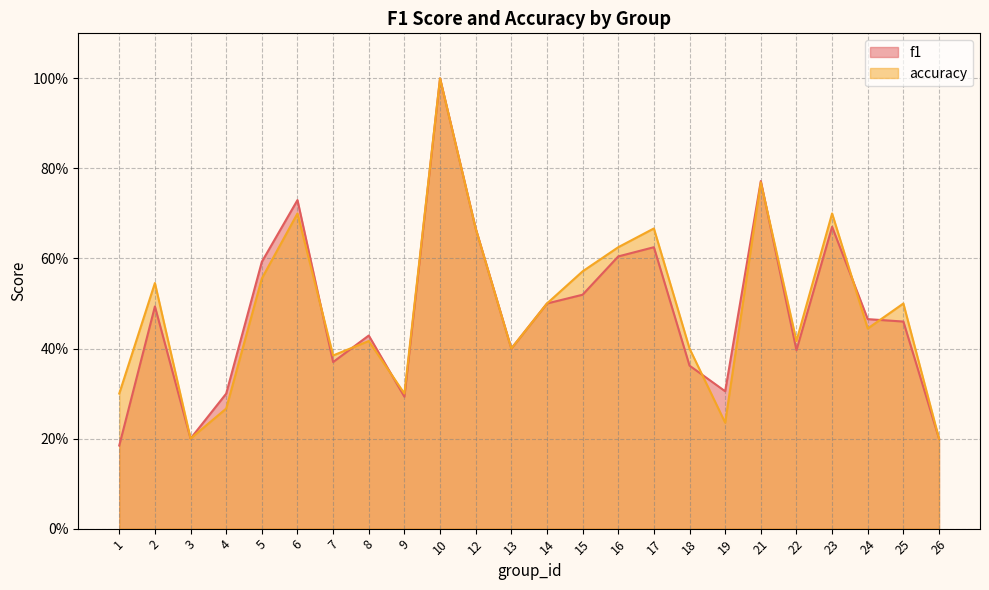

Reading left to right, extract all data points from this chart.

f1: 1=0.2	2=0.5	3=0.2	4=0.3	5=0.6	6=0.7	7=0.4	8=0.4	9=0.3	10=1.0	12=0.7	13=0.4	14=0.5	15=0.5	16=0.6	17=0.6	18=0.4	19=0.3	21=0.8	22=0.4	23=0.7	24=0.5	25=0.5	26=0.2
accuracy: 1=0.3	2=0.5	3=0.2	4=0.3	5=0.6	6=0.7	7=0.4	8=0.4	9=0.3	10=1.0	12=0.7	13=0.4	14=0.5	15=0.6	16=0.6	17=0.7	18=0.4	19=0.2	21=0.8	22=0.4	23=0.7	24=0.4	25=0.5	26=0.2